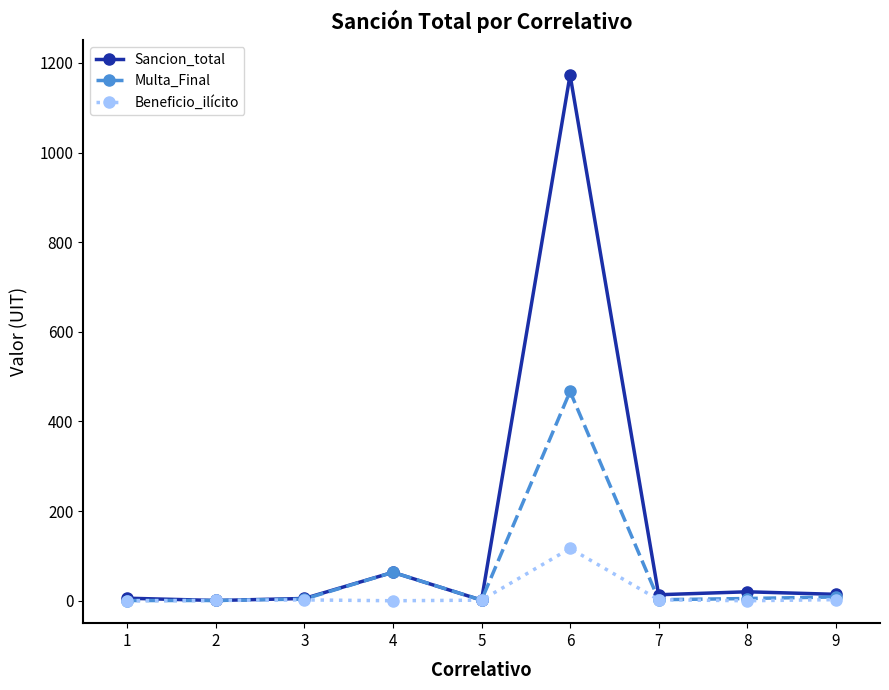

Which series has the widest spread of values?

Sancion_total